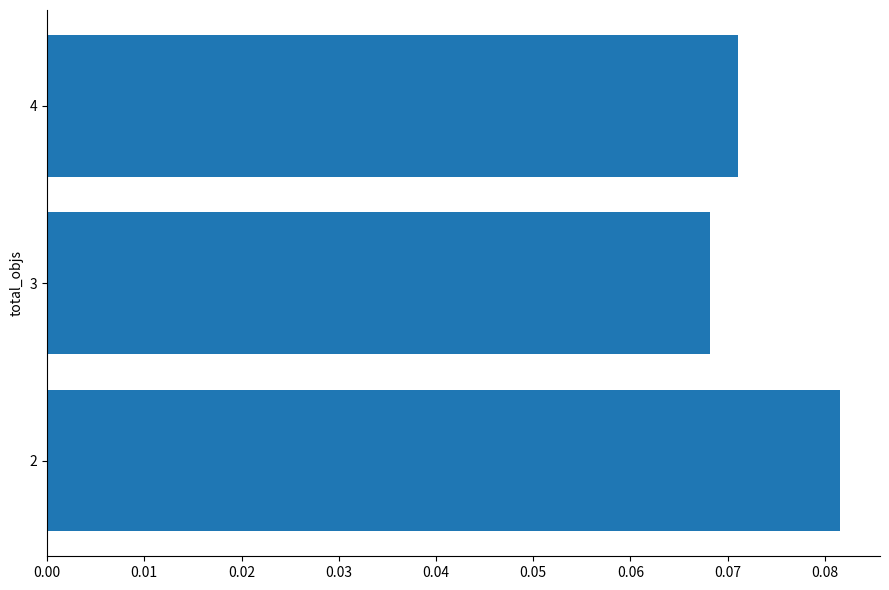

At which category does the chart reach its minimum across all series?

3